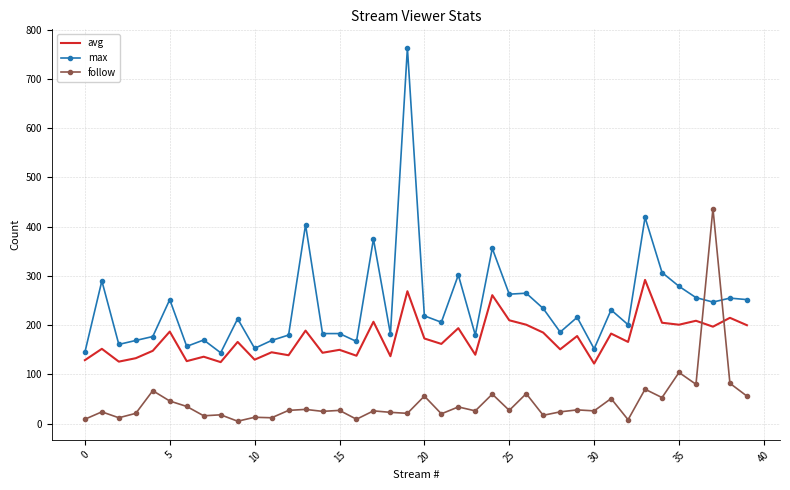

At how many categories does at least one series exceed 513?

1